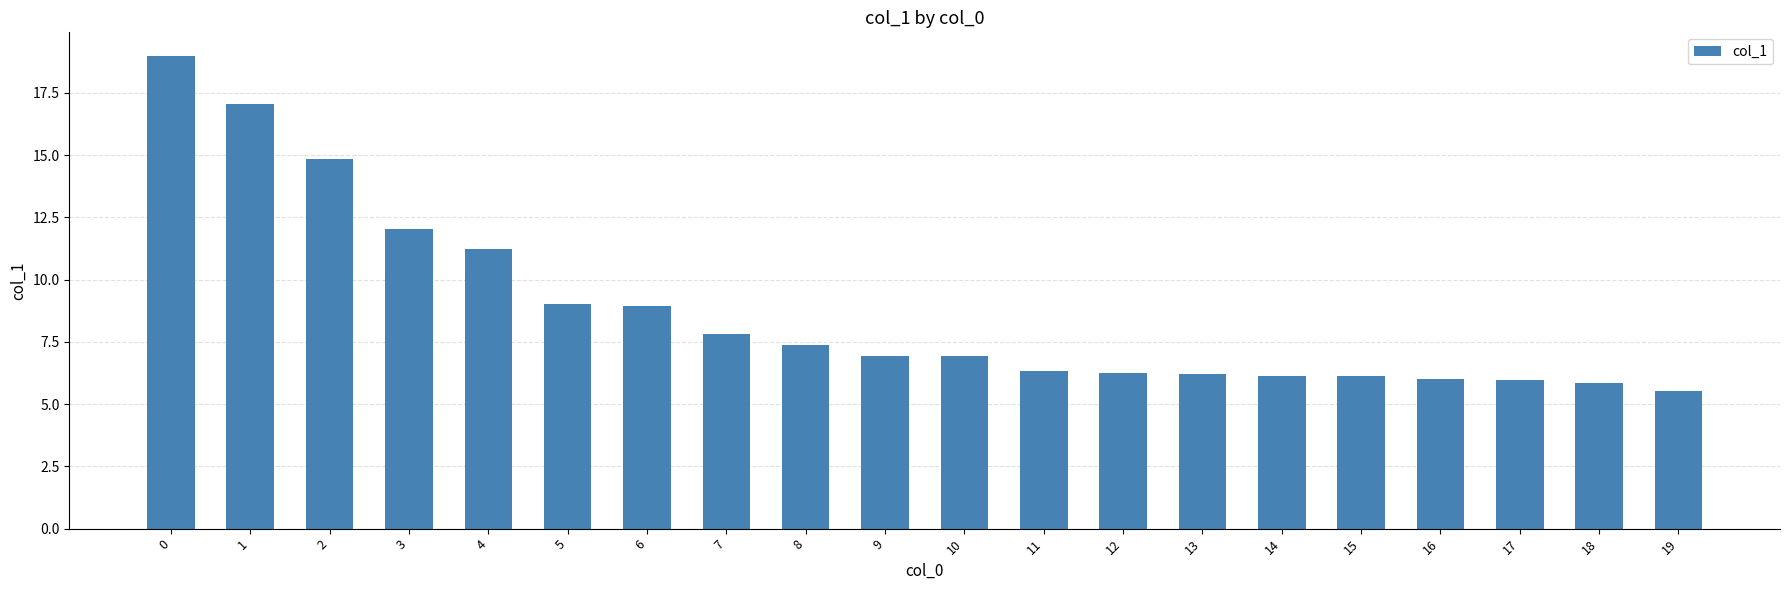

What value does the data have at 5?

9.0